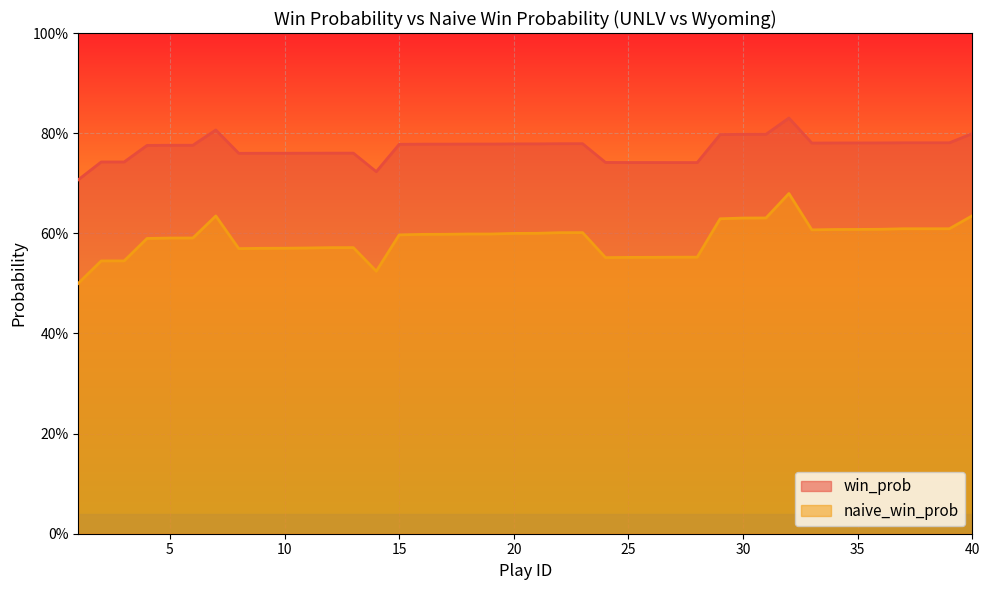

What are all the series names shown in the legend?

win_prob, naive_win_prob